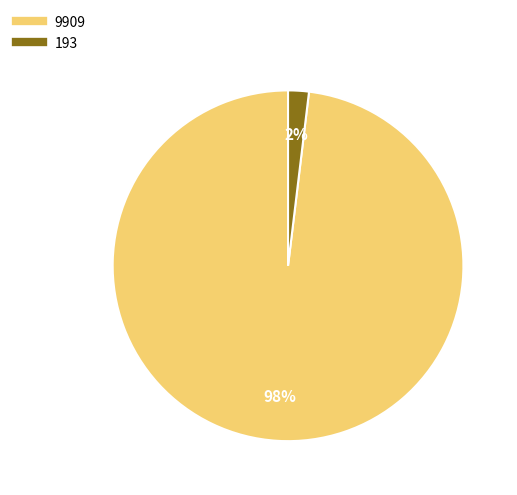

To the nearest percent, what portion does 193 represent?

2%